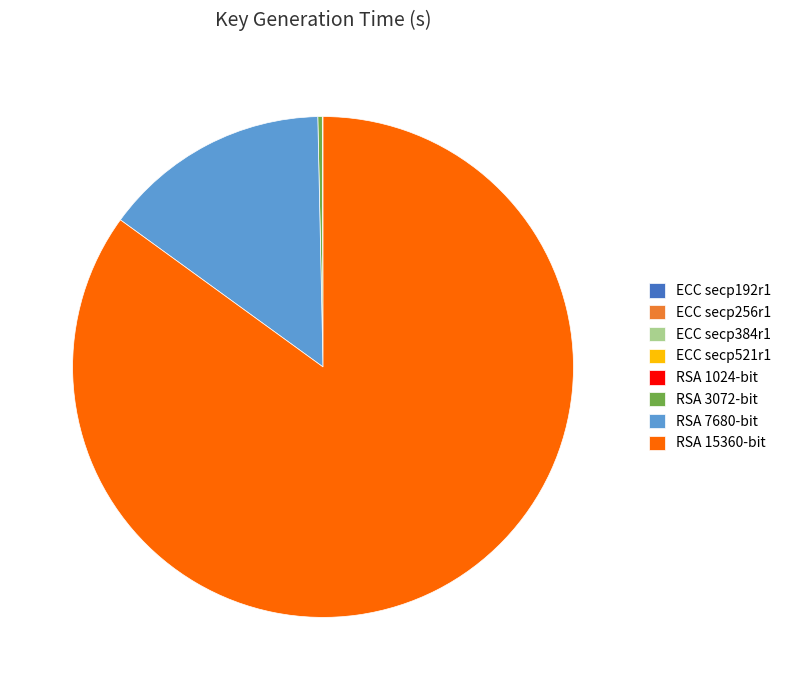

Does RSA 15360-bit represent more than half of the total?

Yes